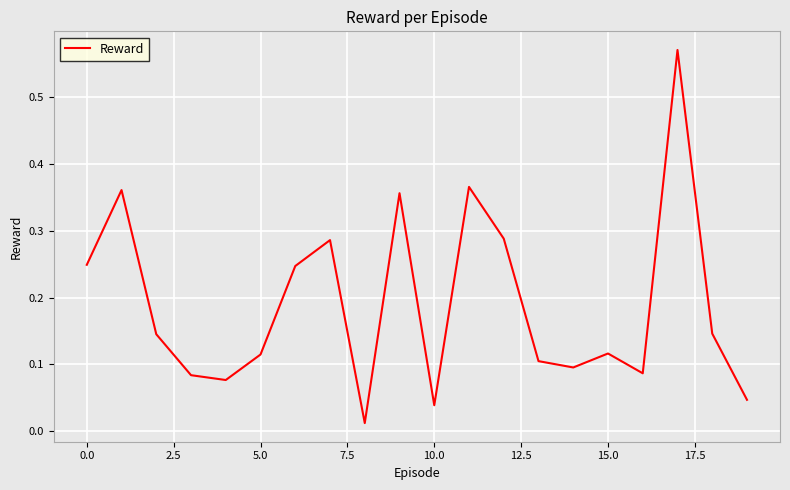

Does the chart display data point markers on the line(s)?

No